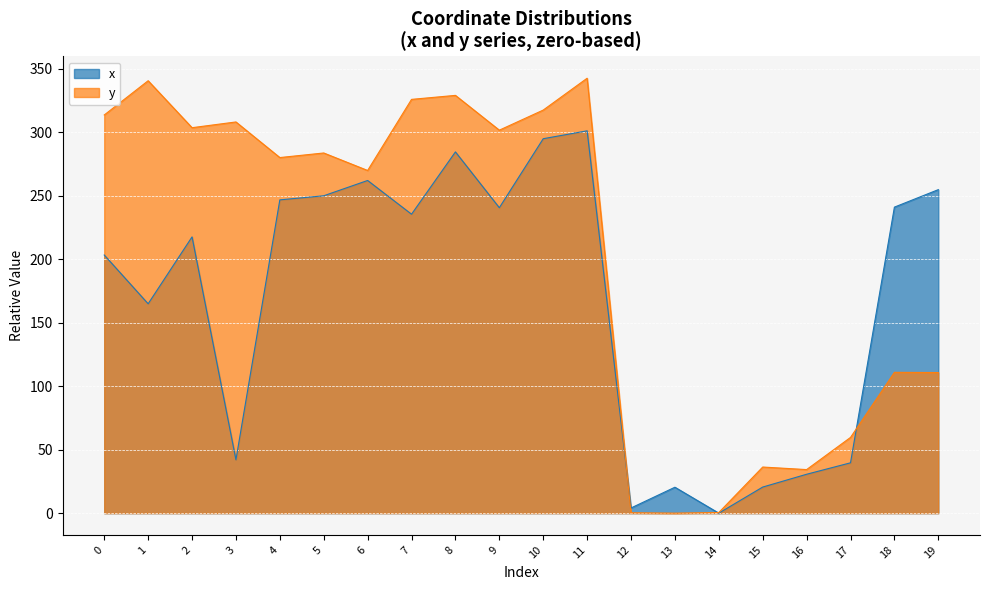

List the series in order of their overall mean, highest first.

y, x